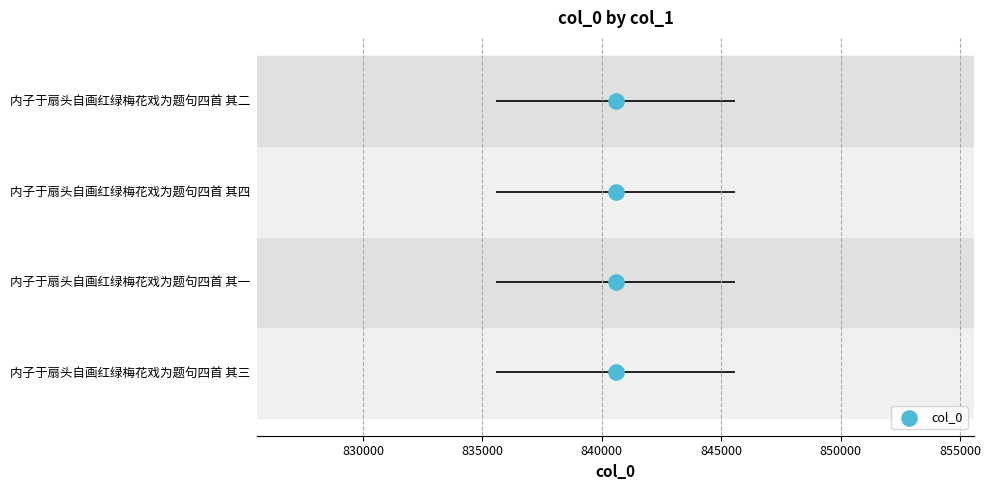

Between 830000 and 835000, which is larger?

835000